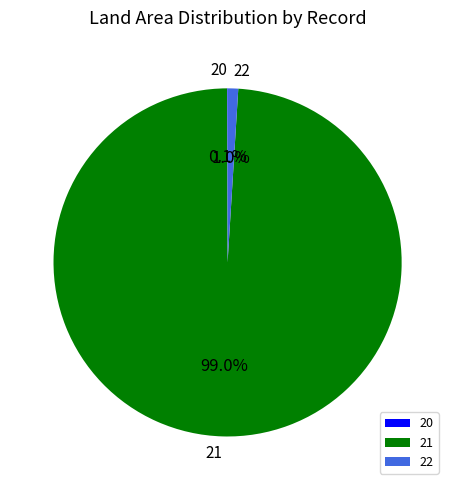

Which slice is the largest?

21